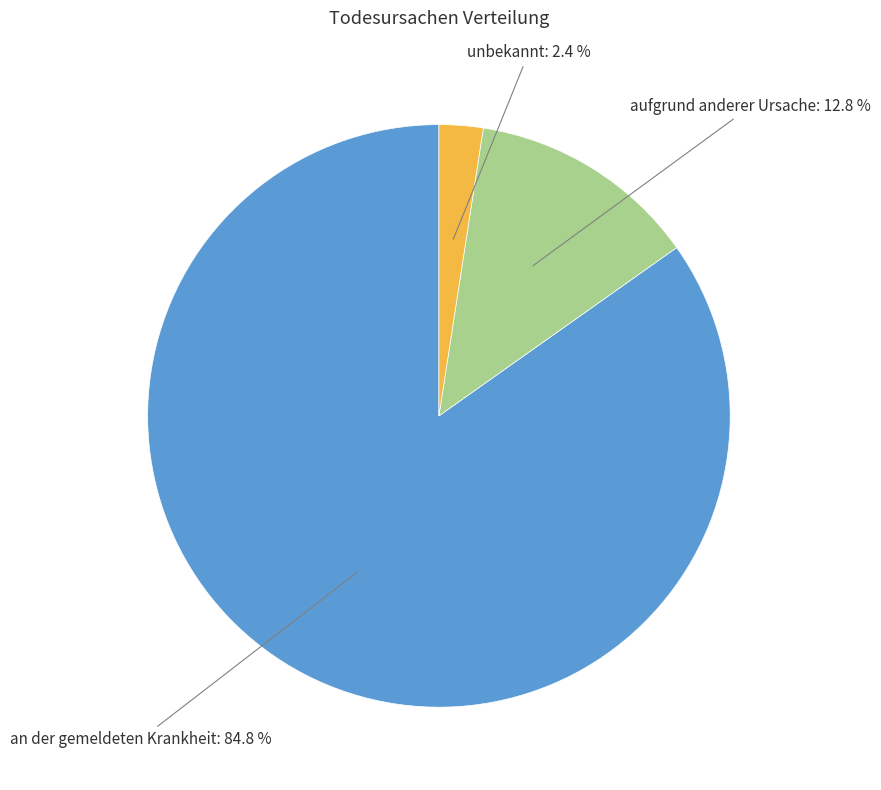

Which has a higher value, unbekannt or an der gemeldeten Krankheit?

an der gemeldeten Krankheit